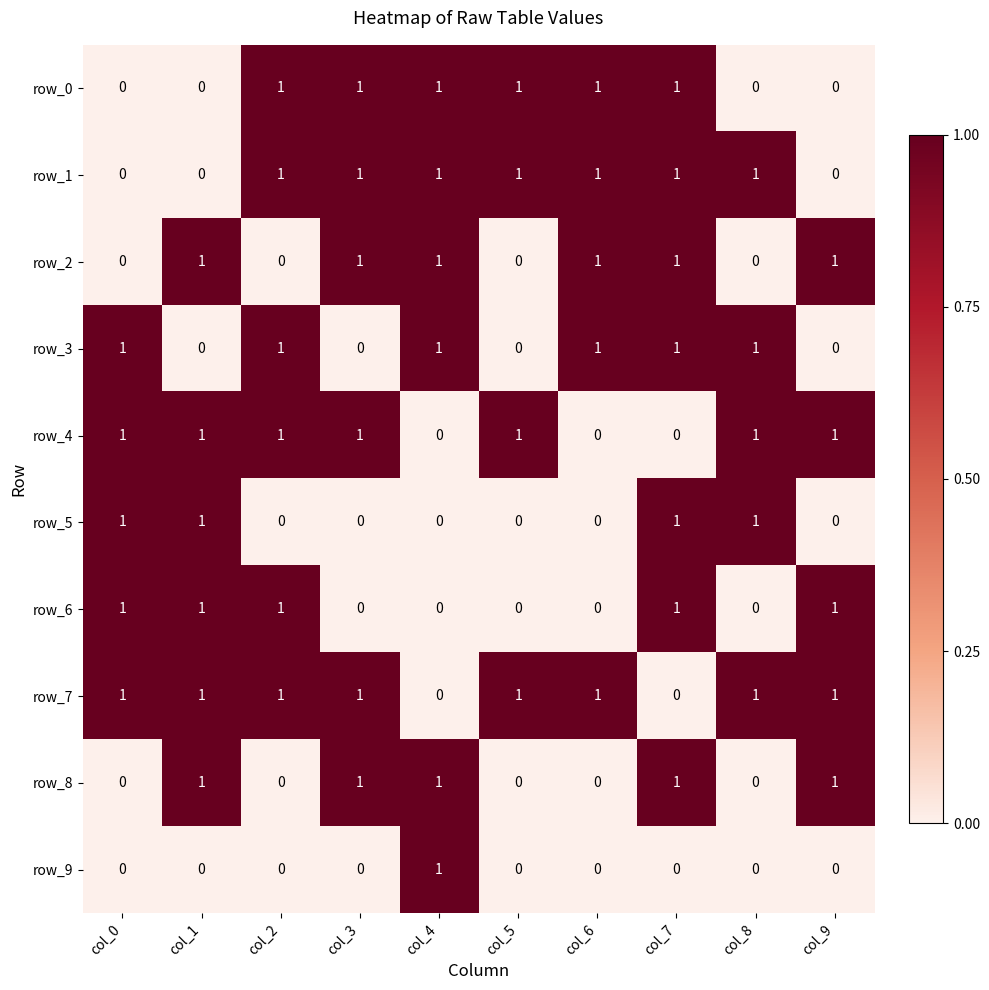

True or false: row_1 has a value of 1 at col_8.

True